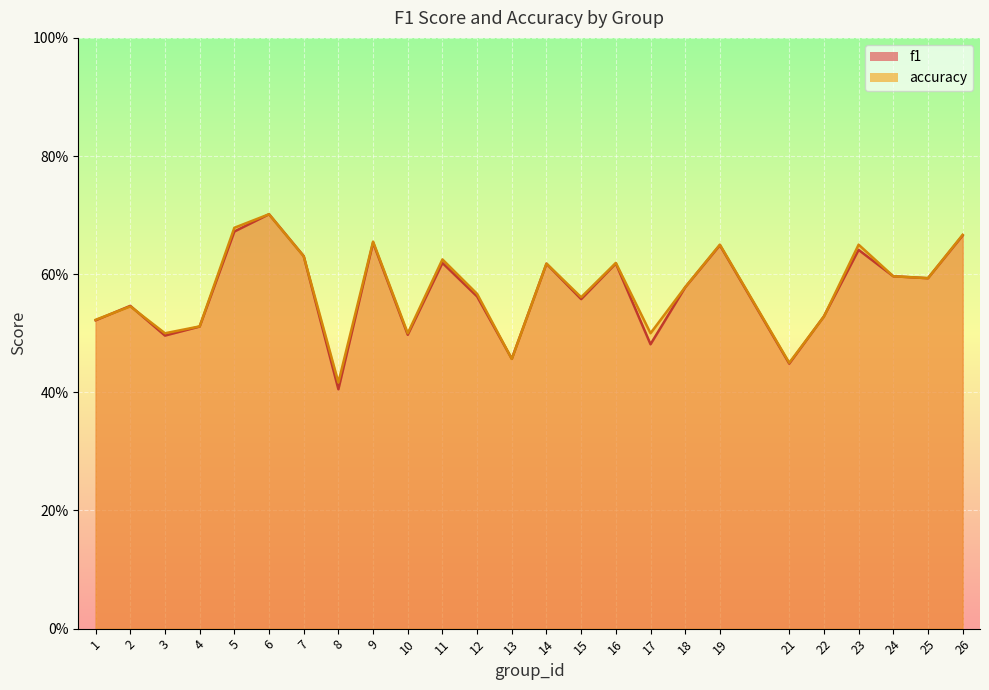

In accuracy, how many points are higher than both neighbors (excluding endpoints)?

8